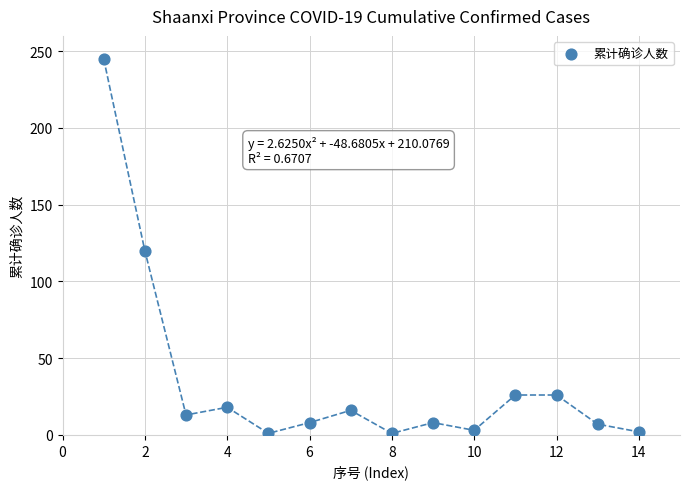

What Y value in the scatter plot is closest to 123?

120